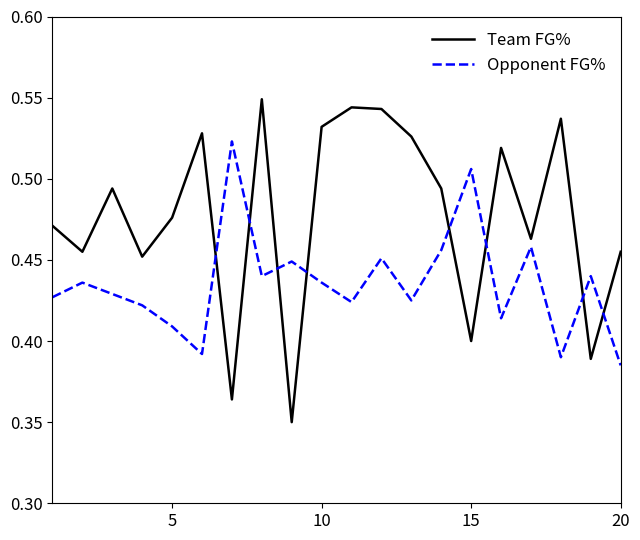

List the series in order of their peak value, highest first.

Team FG%, Opponent FG%